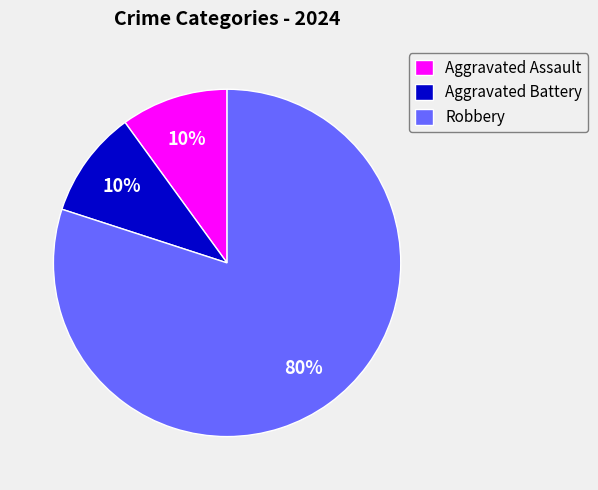

Combined, do Aggravated Assault and Robbery account for over 50%?

Yes